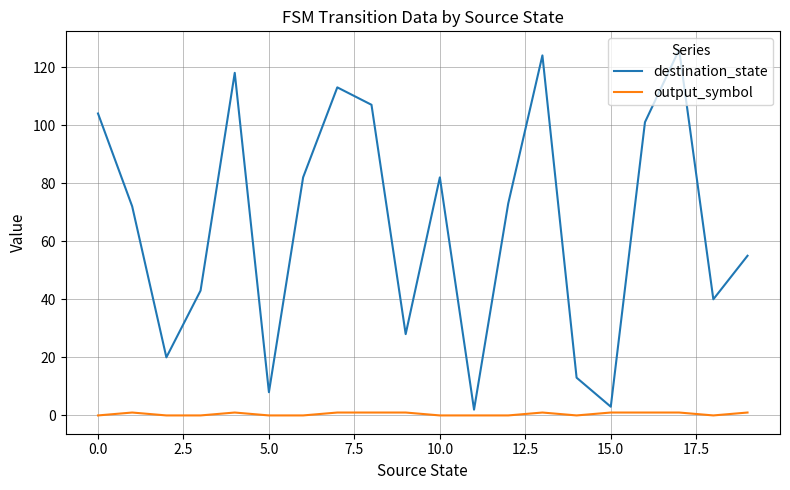

Which series has the largest total across all categories?

destination_state